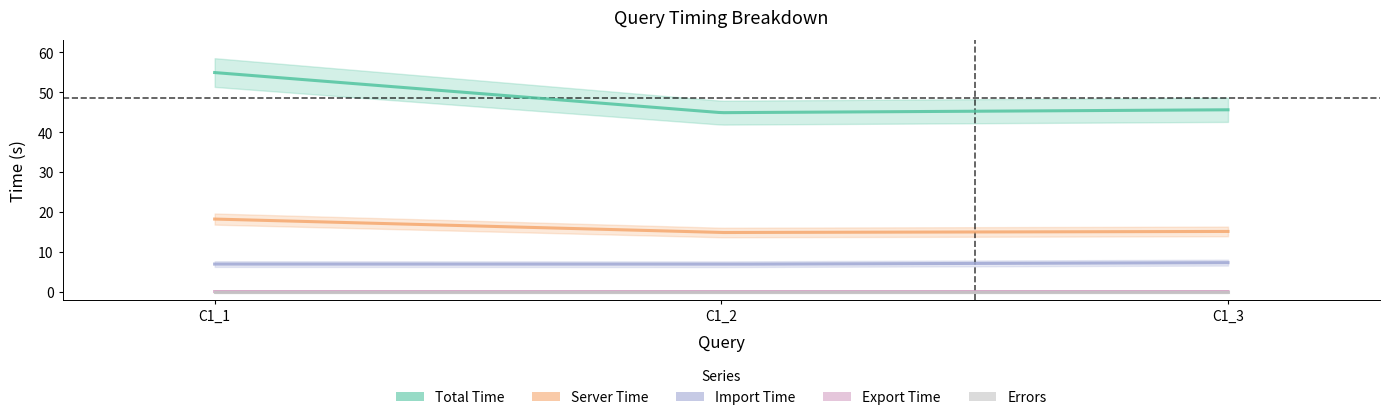

What are all the series names shown in the legend?

time, serverTime, importTime, exportTime, errors